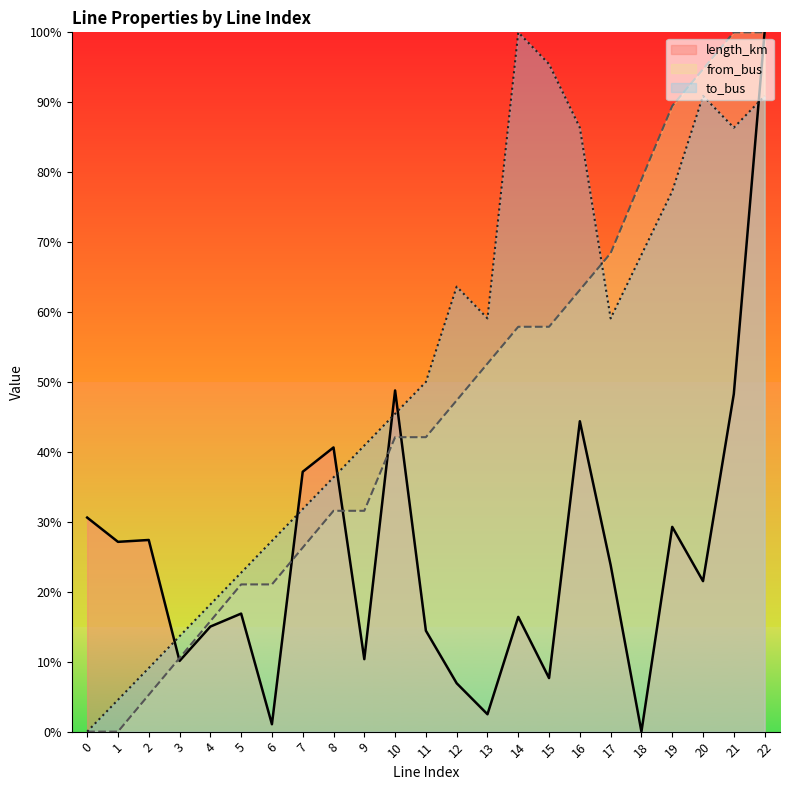

How many lines are shown in the chart?

3